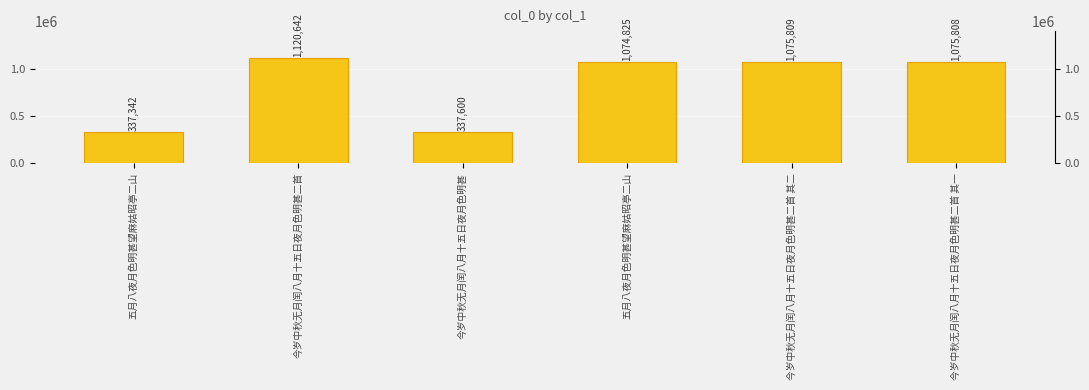

The value at 五月八夜月色明甚望麻姑昭亭二山 is 1858055. True or false?

False